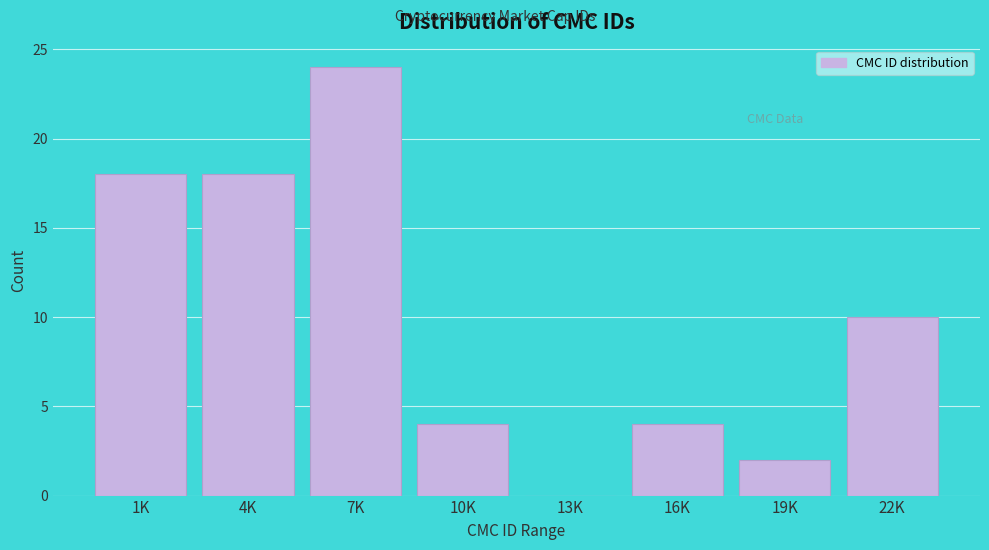

Reading left to right, what are all the values shown in this chart?

1K=18	4K=18	7K=24	10K=4	13K=0	16K=4	19K=2	22K=10